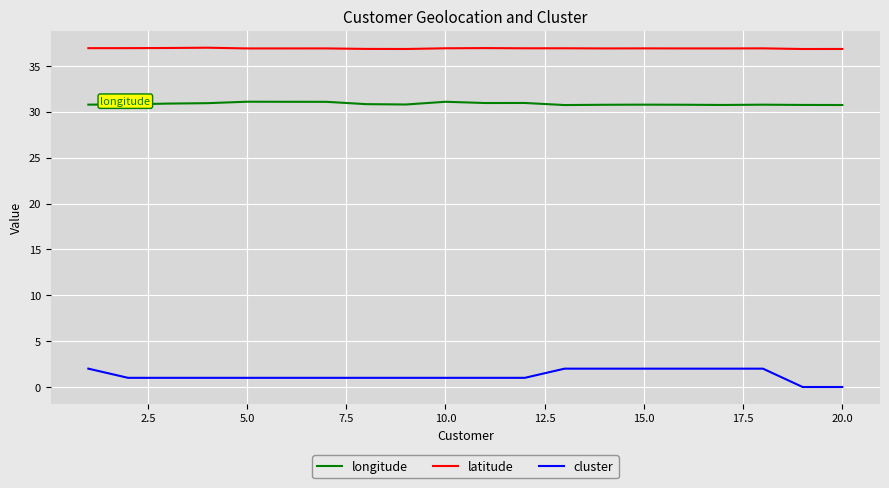

Rank the series by their average value, from highest to lowest.

latitude, longitude, cluster